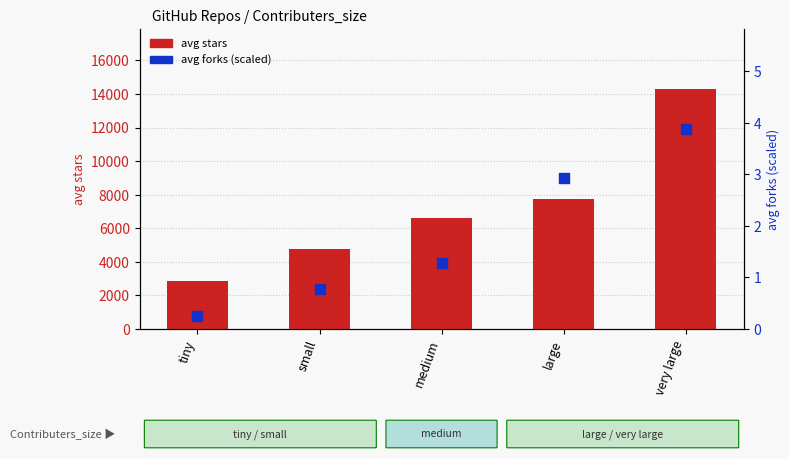

Which series reaches the minimum Y coordinate?

avg forks (scaled)